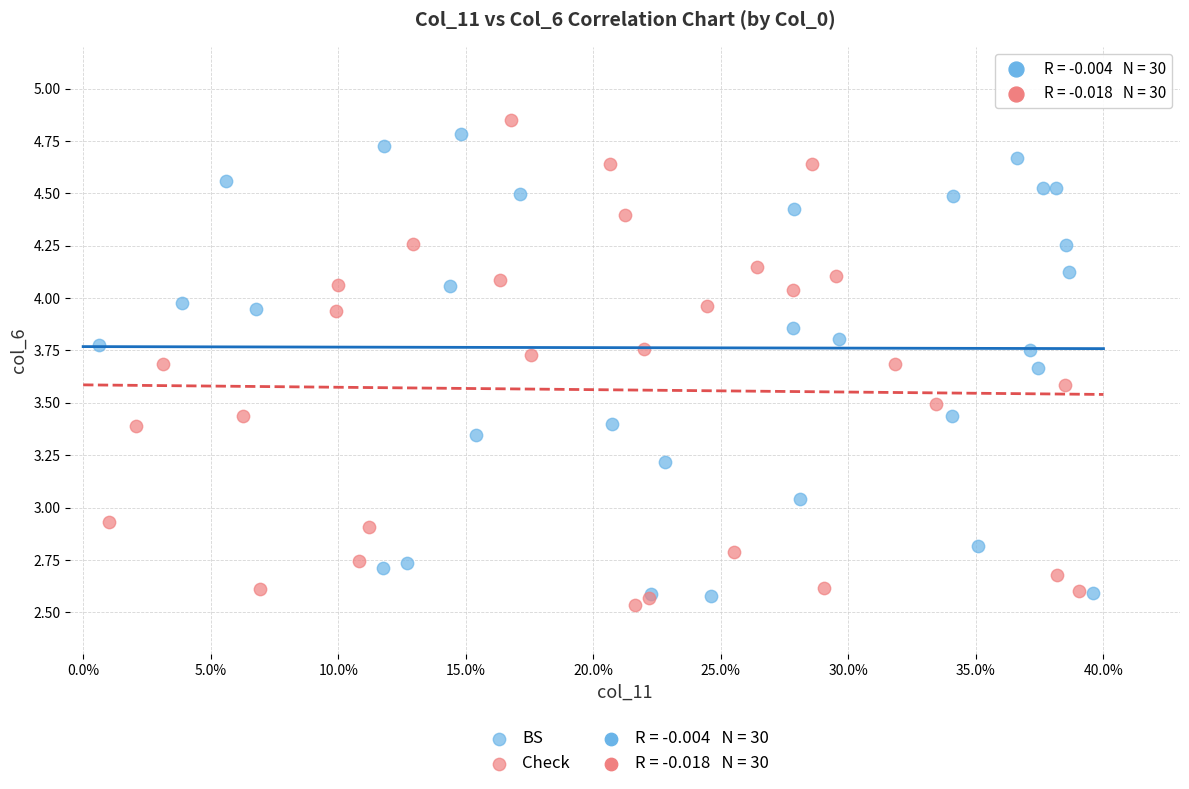

Which series has the widest spread of Y values?

Check